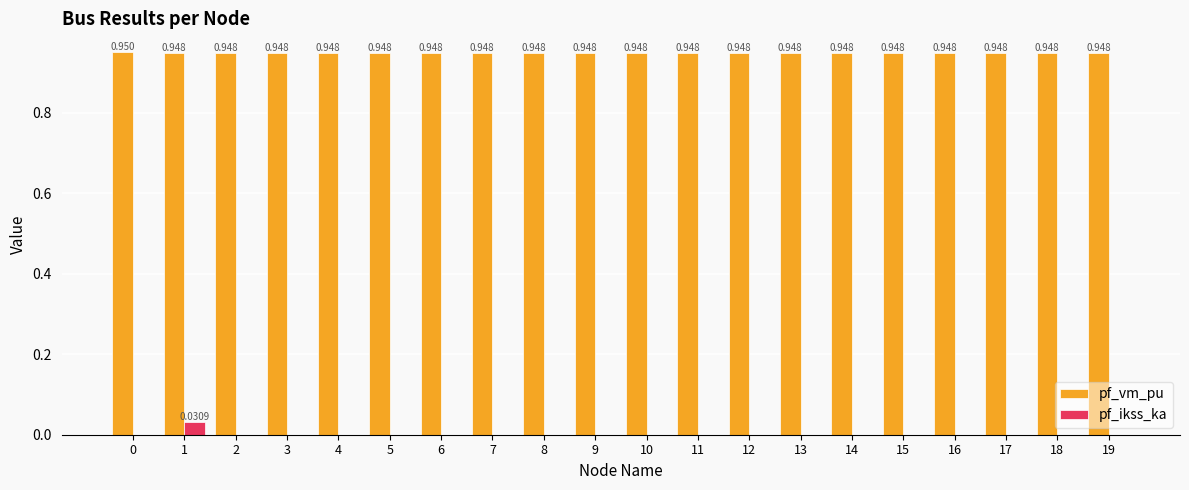

Which series has the largest total across all categories?

pf_vm_pu